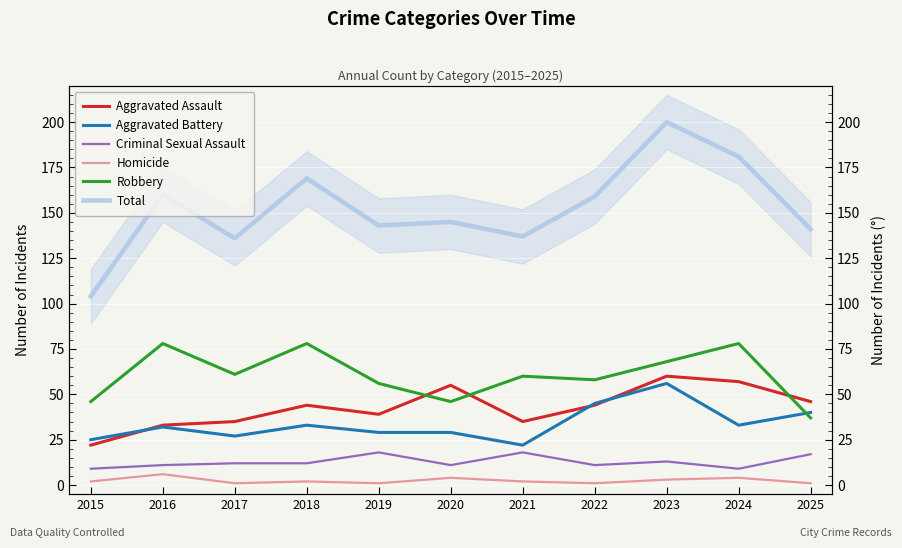

What is the value of the Robbery point at the 8th from the left?

58